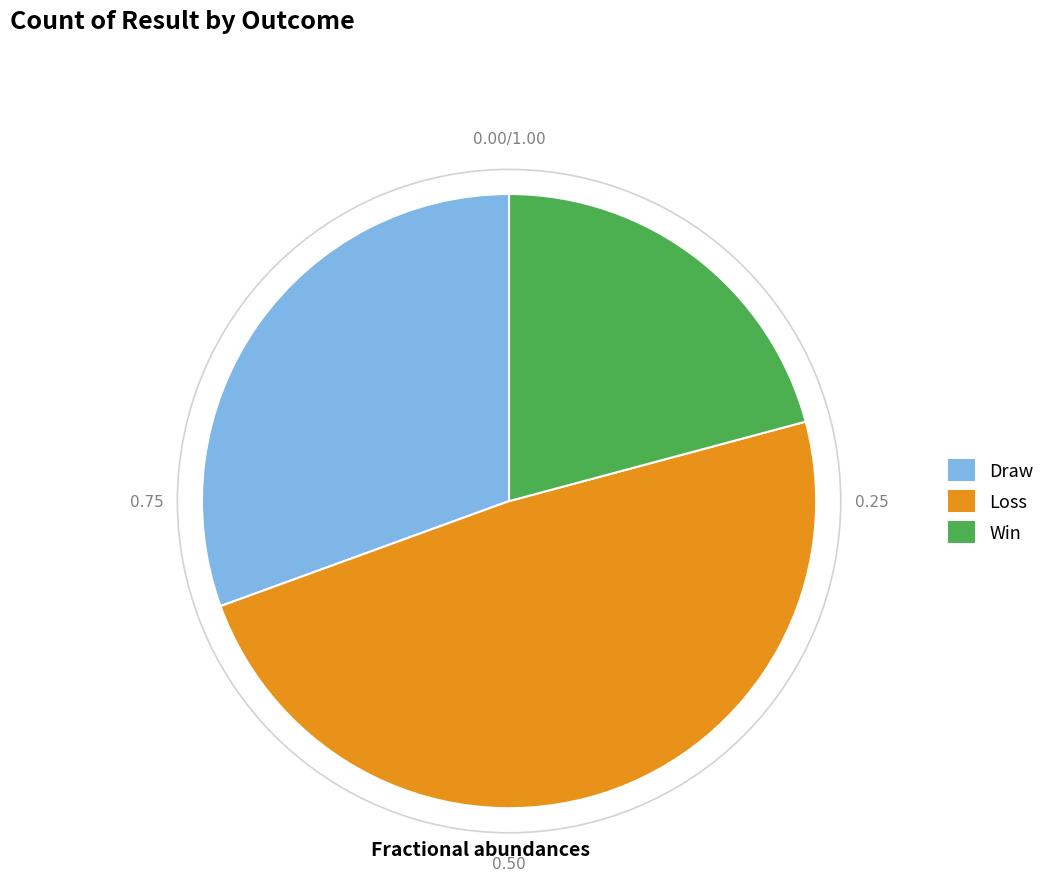

Is there a majority slice in this chart?

No